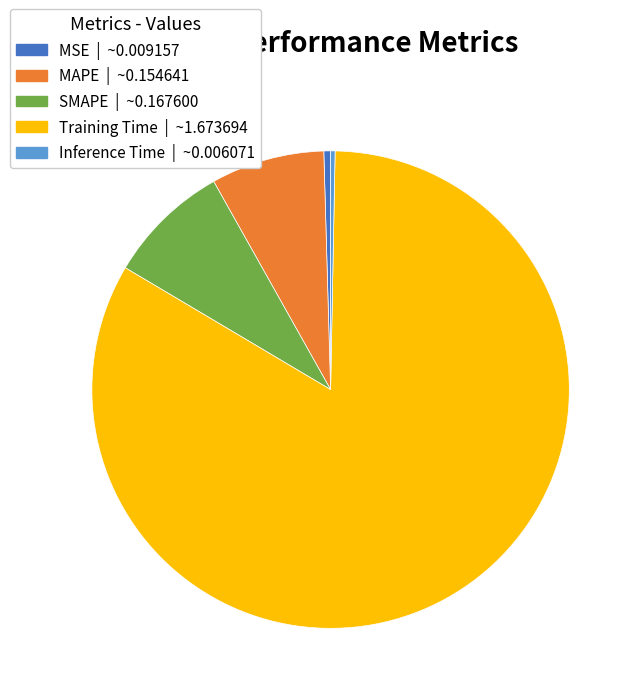

Combined, do SMAPE and Training Time account for over 50%?

Yes